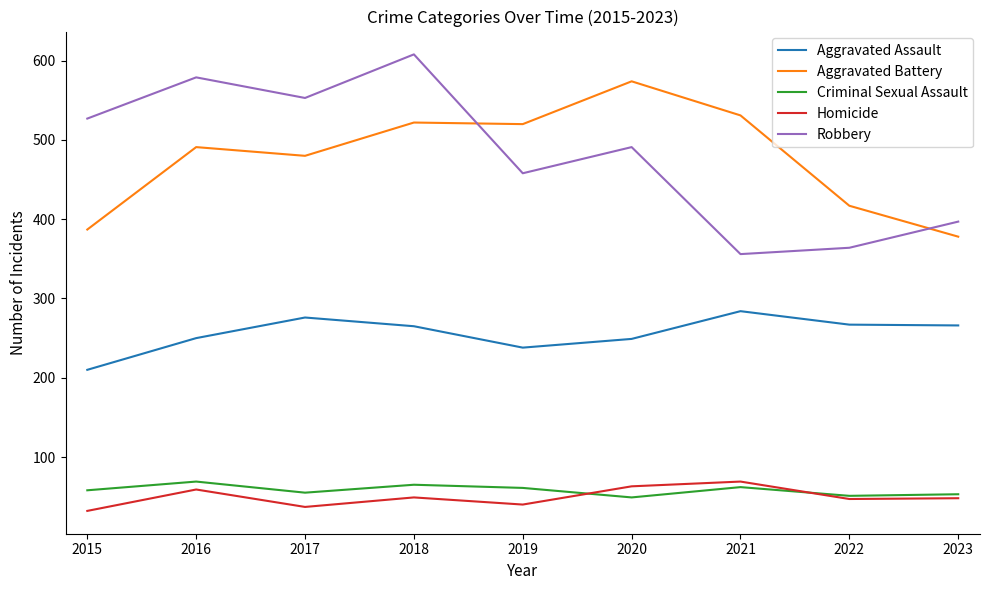

True or false: Homicide and Robbery intersect in this chart.

False